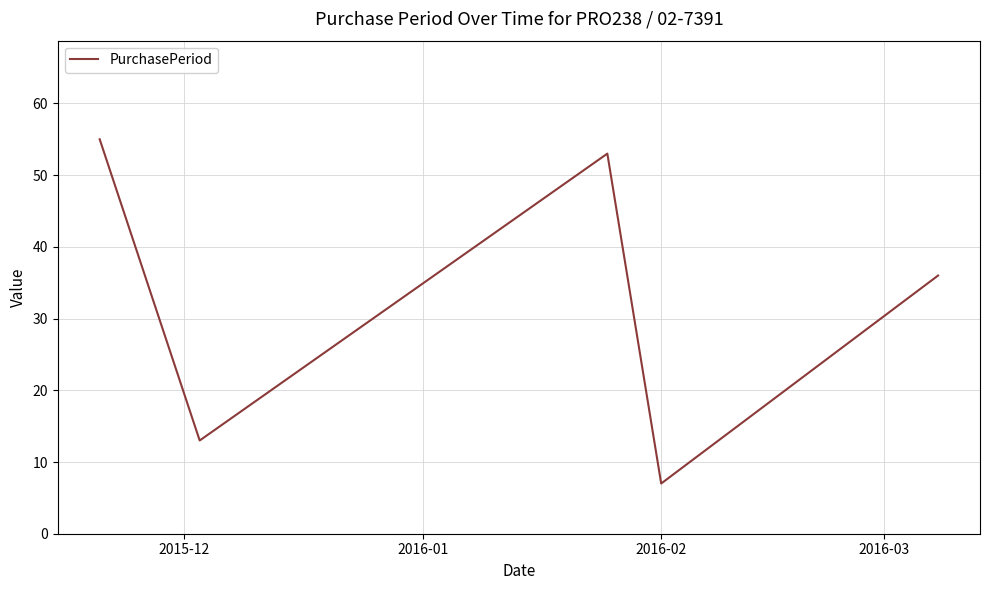

True or false: there are more than 2 points higher than both neighbors.

False